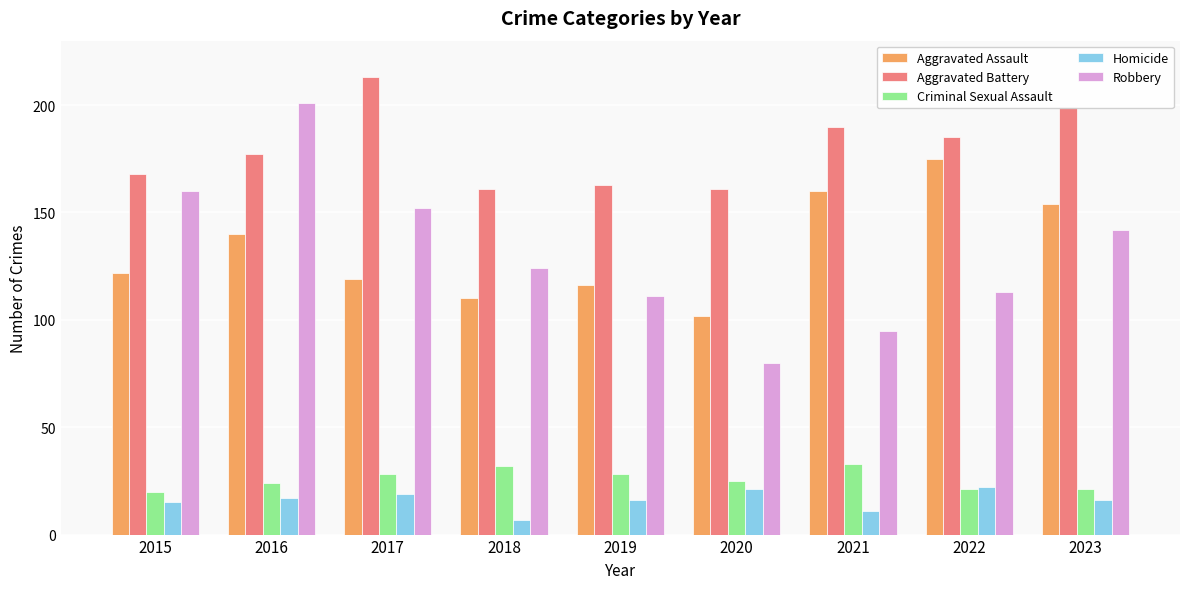

How many values in the Aggravated Battery series are below 177?

4